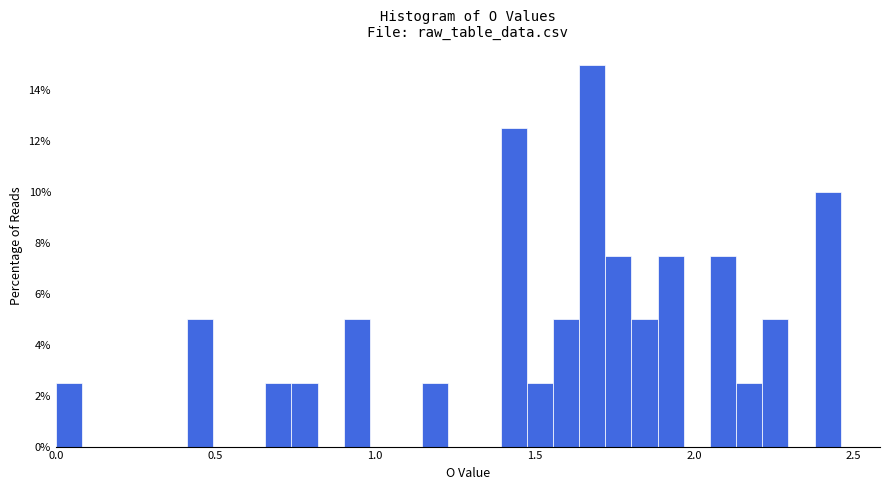

Read against the x-axis, roughly where is the centre of the tallest bar?

1.70